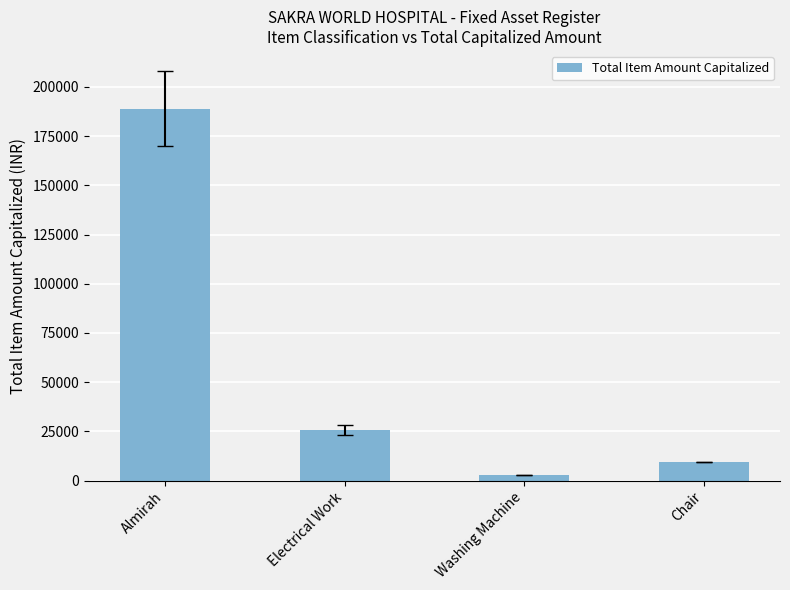

Where is the data nearest to the value 95930?

Electrical Work